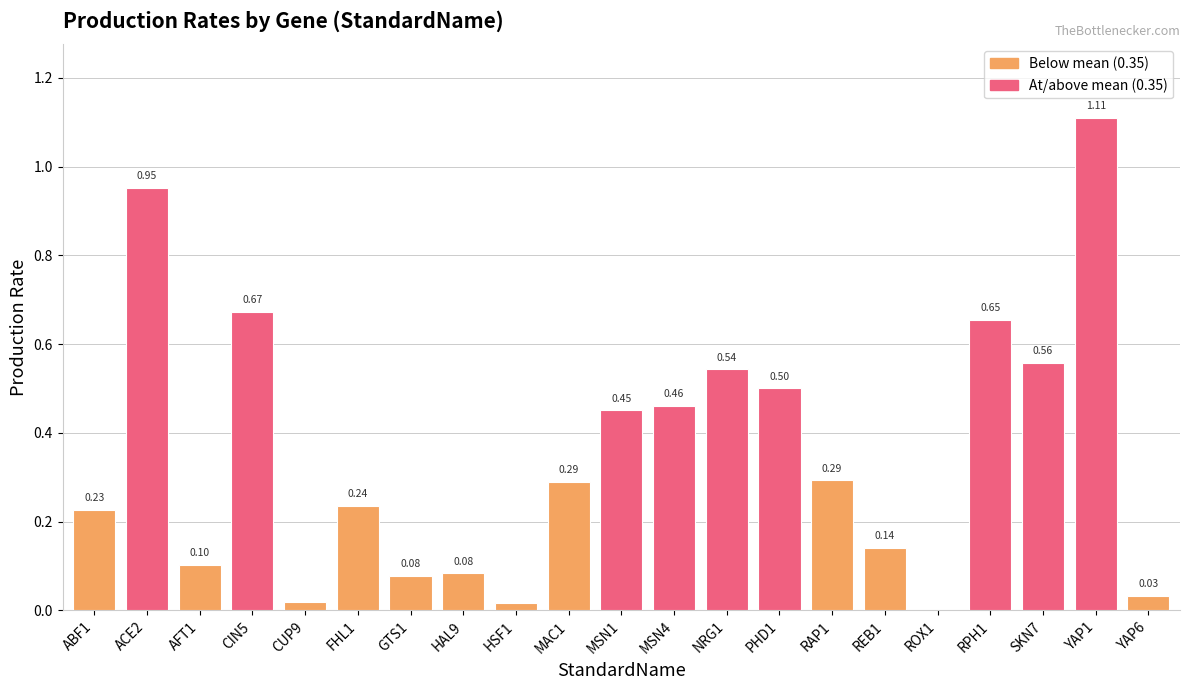

The chart shows a value of 0.0 at AFT1. True or false?

False